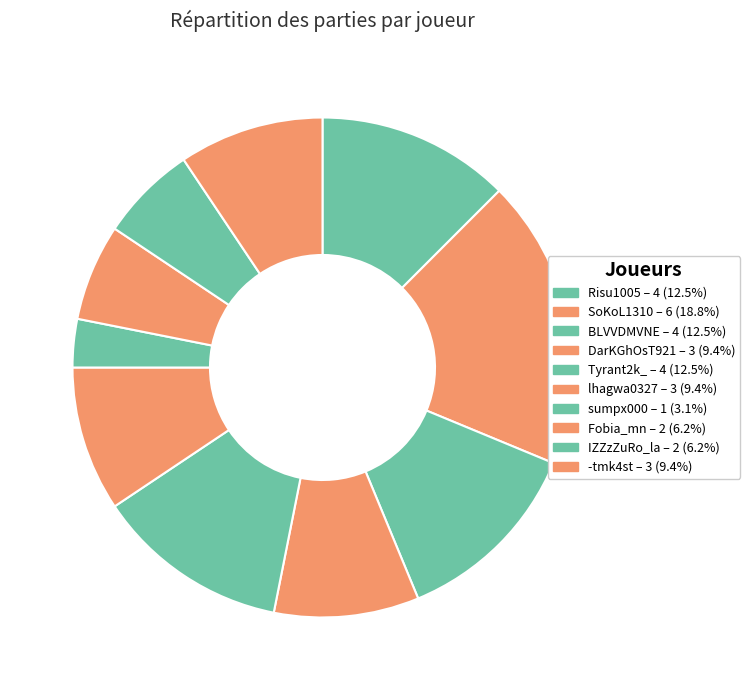

Count the number of slices in the pie.

10